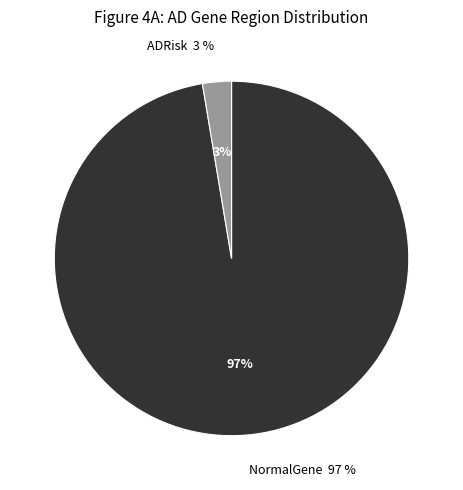

How many segments does this pie chart have?

2